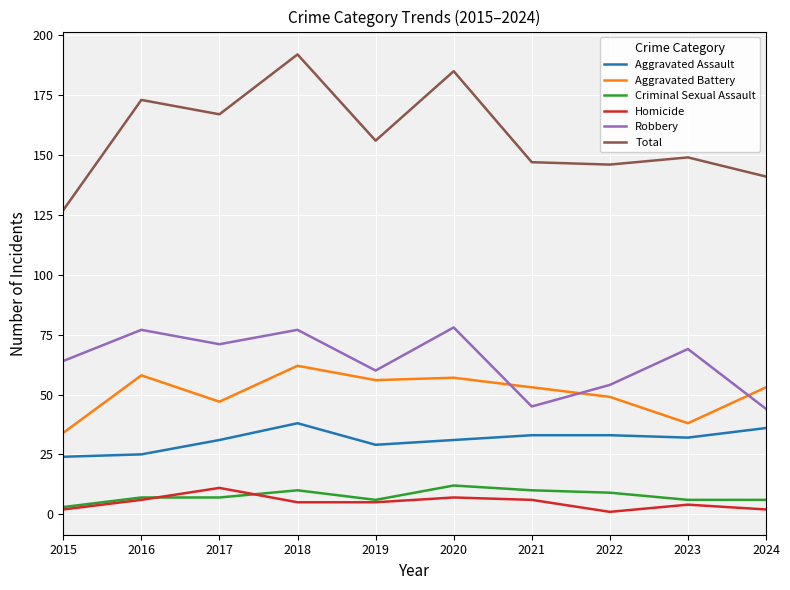

At which label does Robbery first exceed 69?

2016